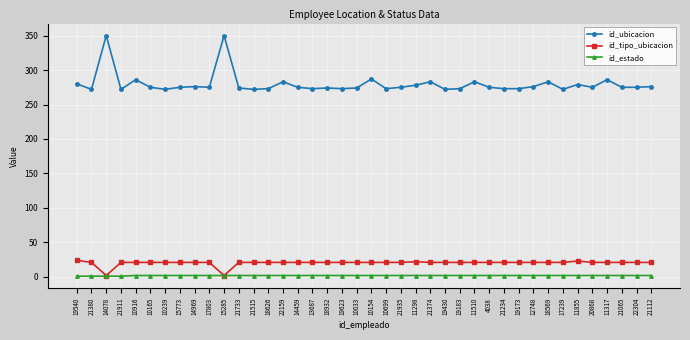

Is this an area chart (filled region under the line)?

No